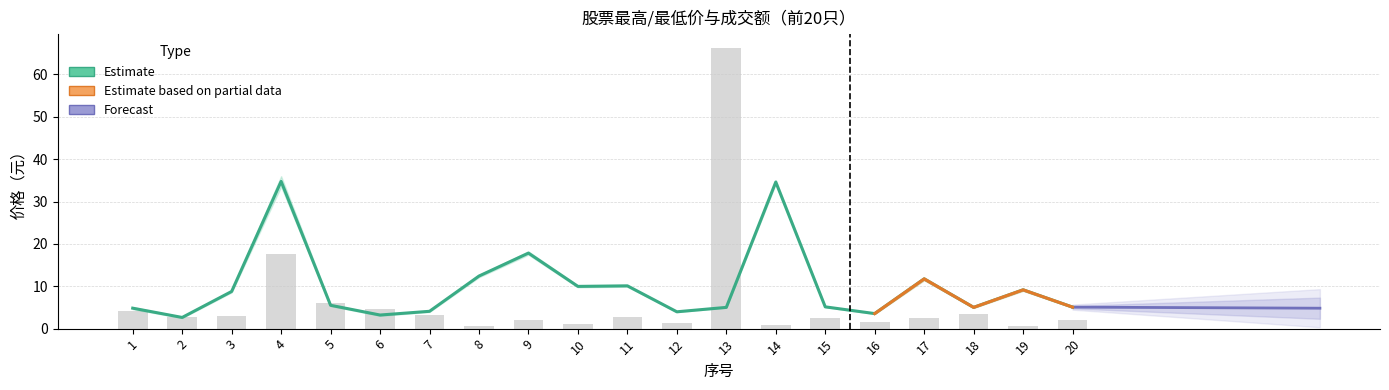

At which category is the sum across all series the highest?

13